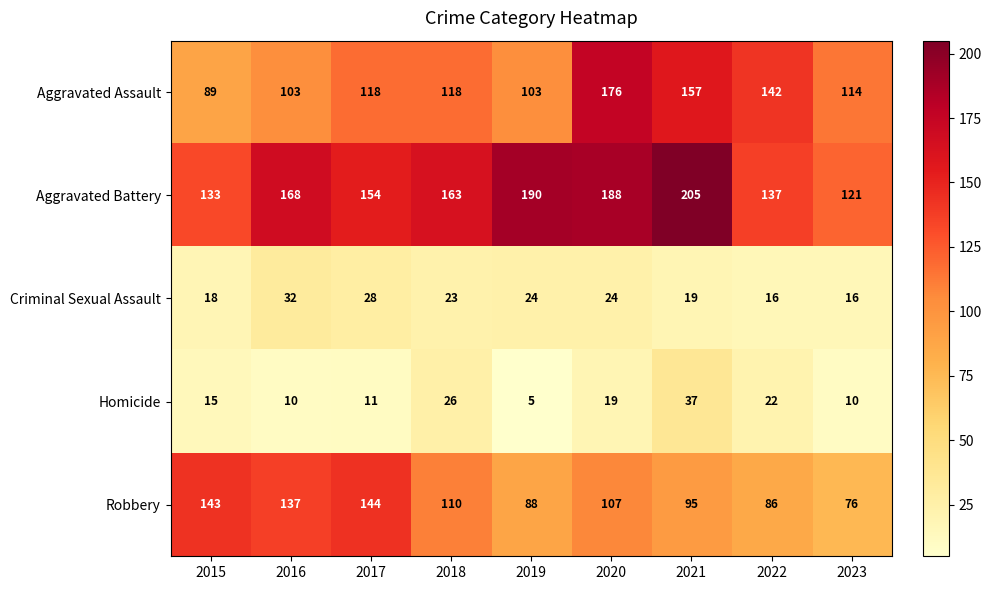

What is the maximum value shown in the chart?

205